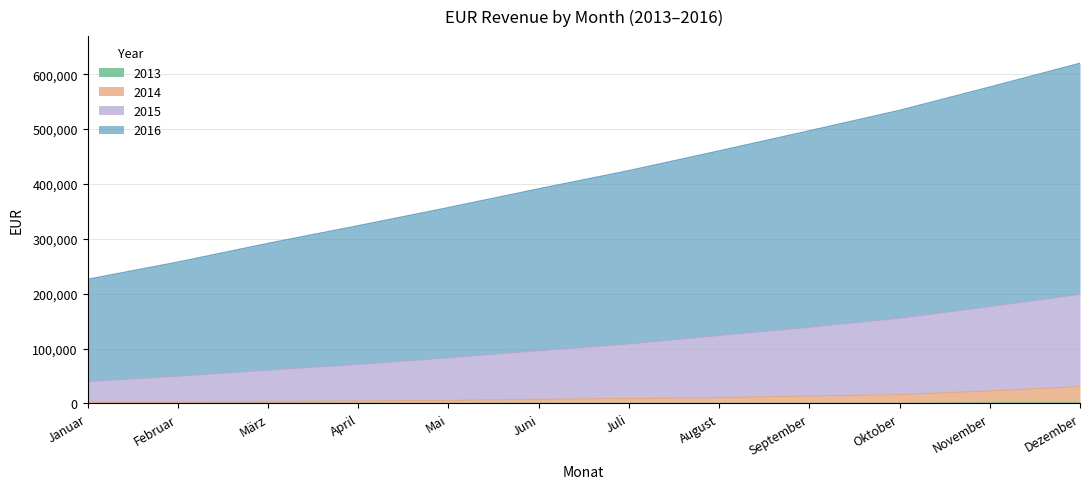

Rank the categories by 2014 value from lowest to highest.

Januar, Februar, März, April, Mai, Juni, Juli, August, September, Oktober, November, Dezember